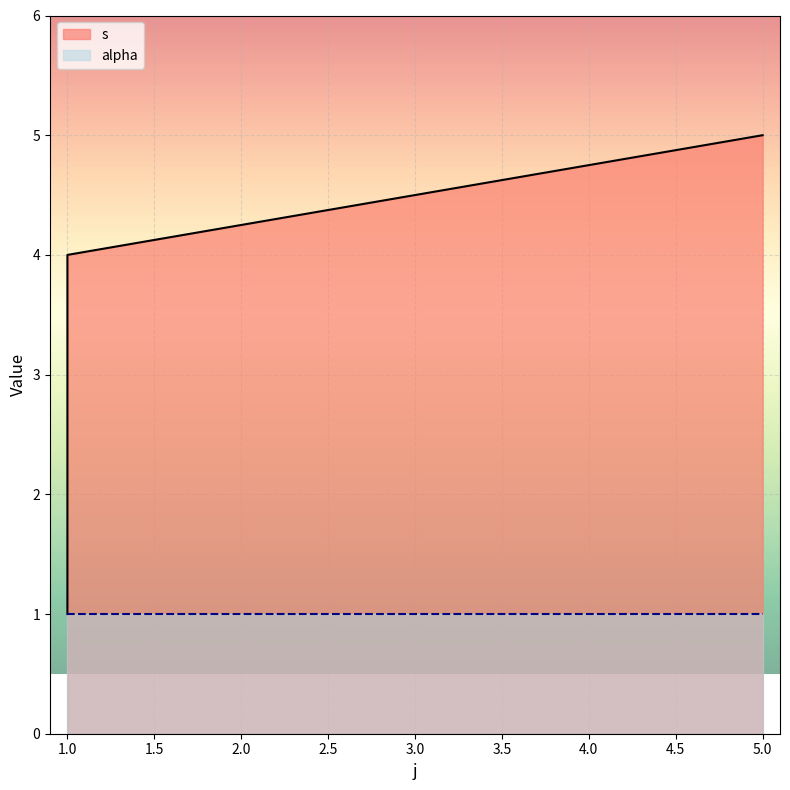

What is the maximum value shown in the chart?

5